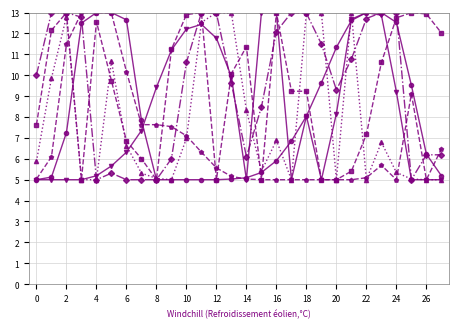

What is the minimum value shown in the chart?

5.0